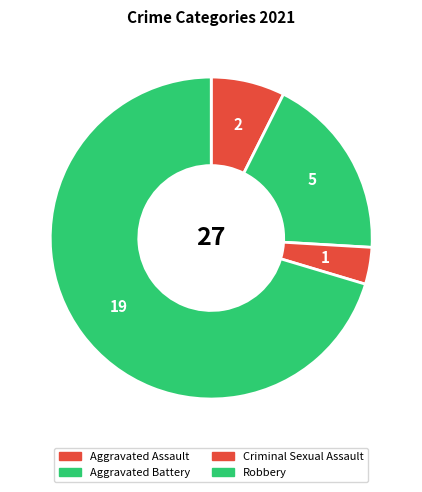

Which category has the smallest portion of the pie?

Criminal Sexual Assault